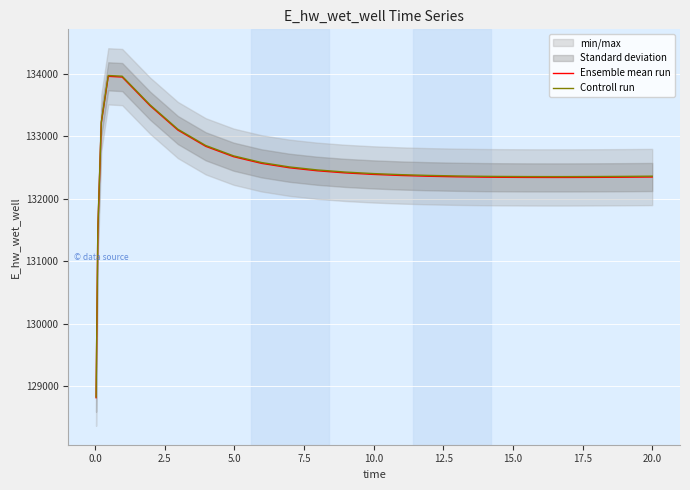

What is the maximum value for Controll run?

133969.3